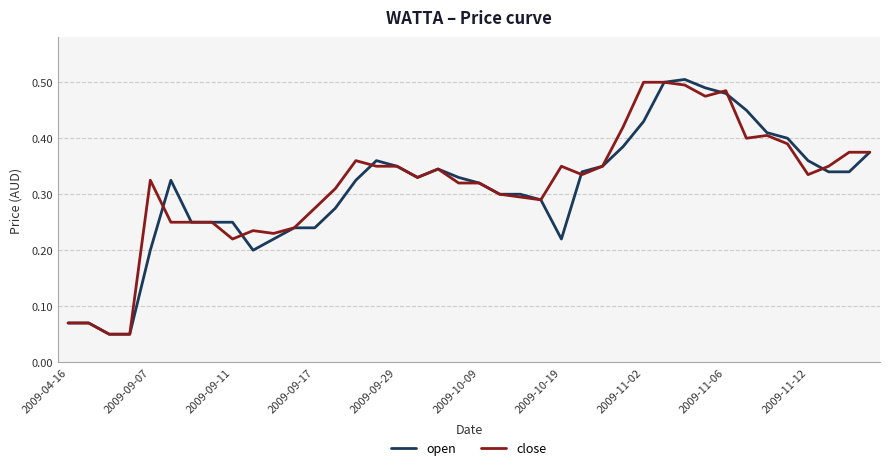

True or false: open and close intersect in this chart.

True